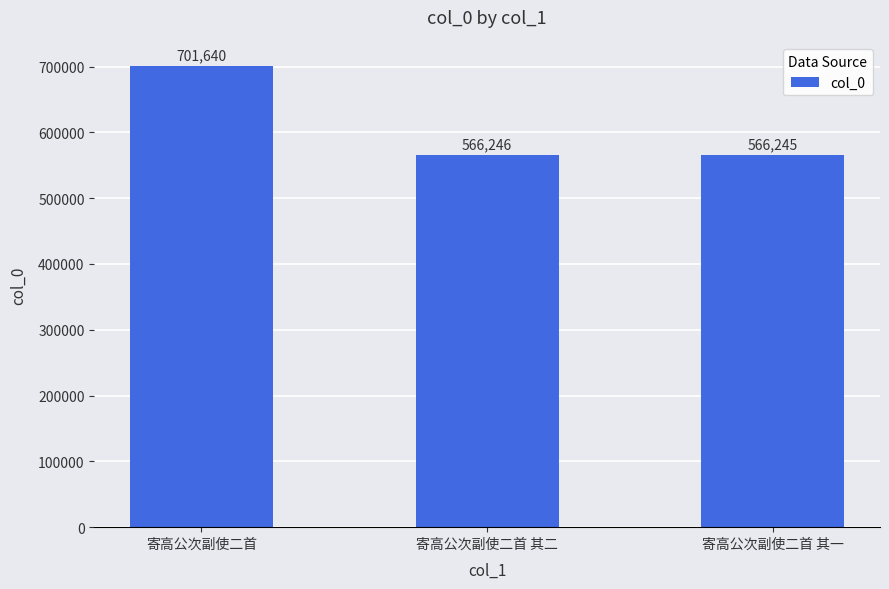

True or false: the data shows 566246 at 寄高公次副使二首 其二.

True